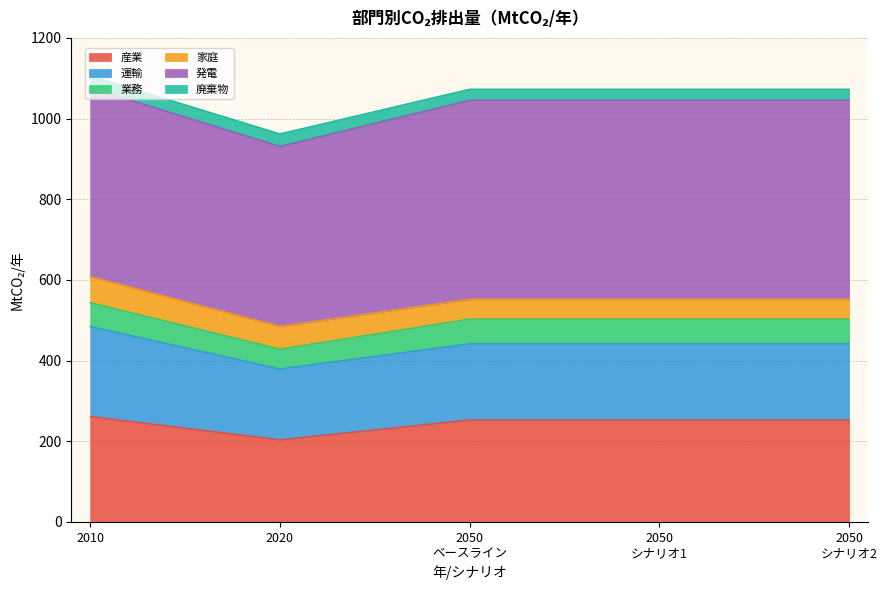

Where is the first local minimum for 運輸?

2020